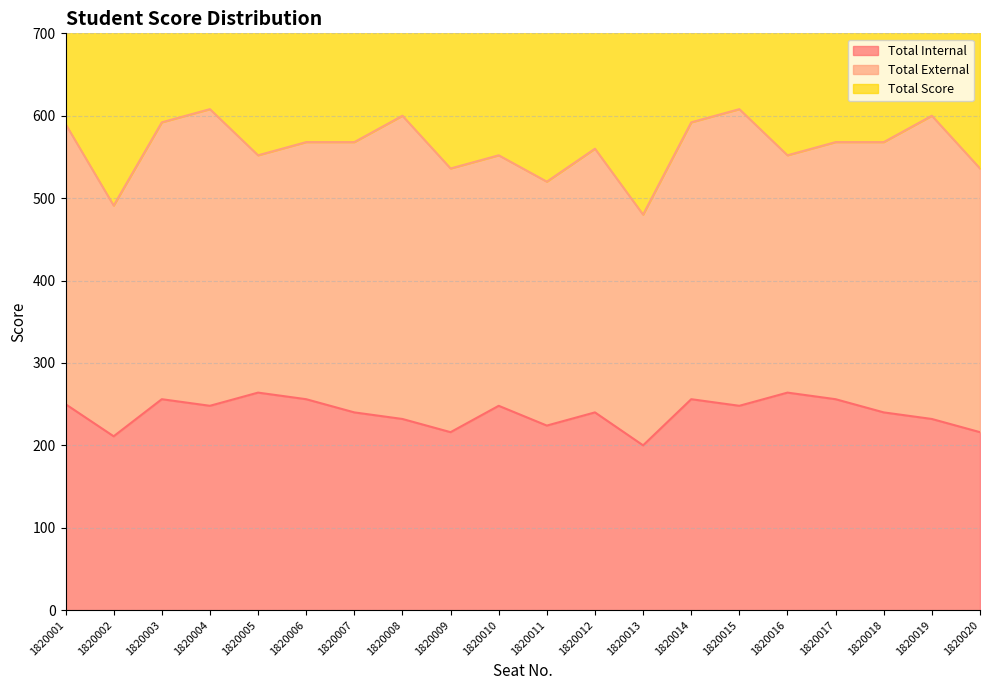

True or false: Total Internal and Total Score intersect in this chart.

False